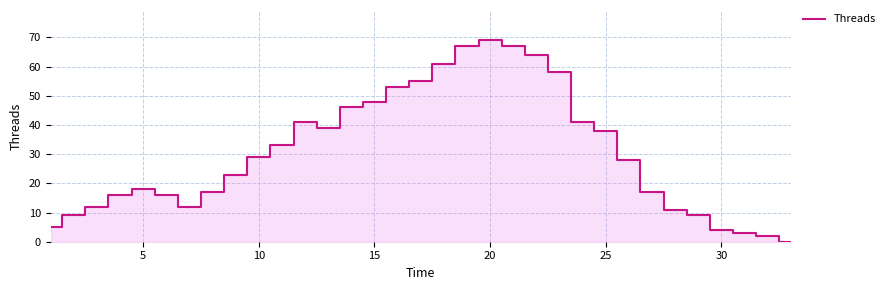

What is the difference between the second highest and second lowest values?

65